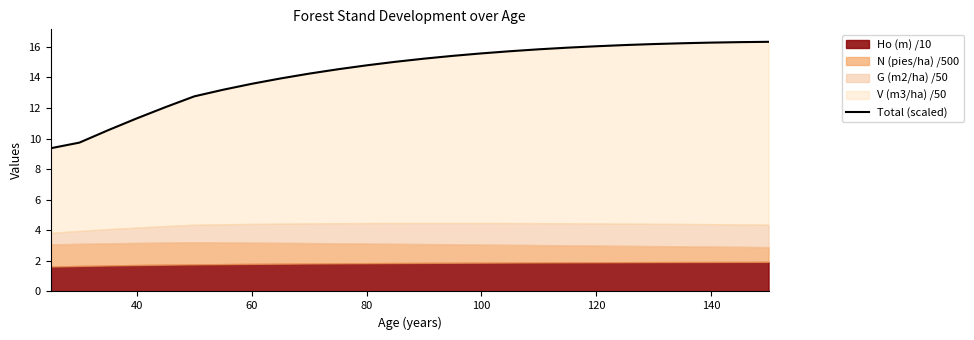

True or false: the data has more than 0 interior local peaks.

False